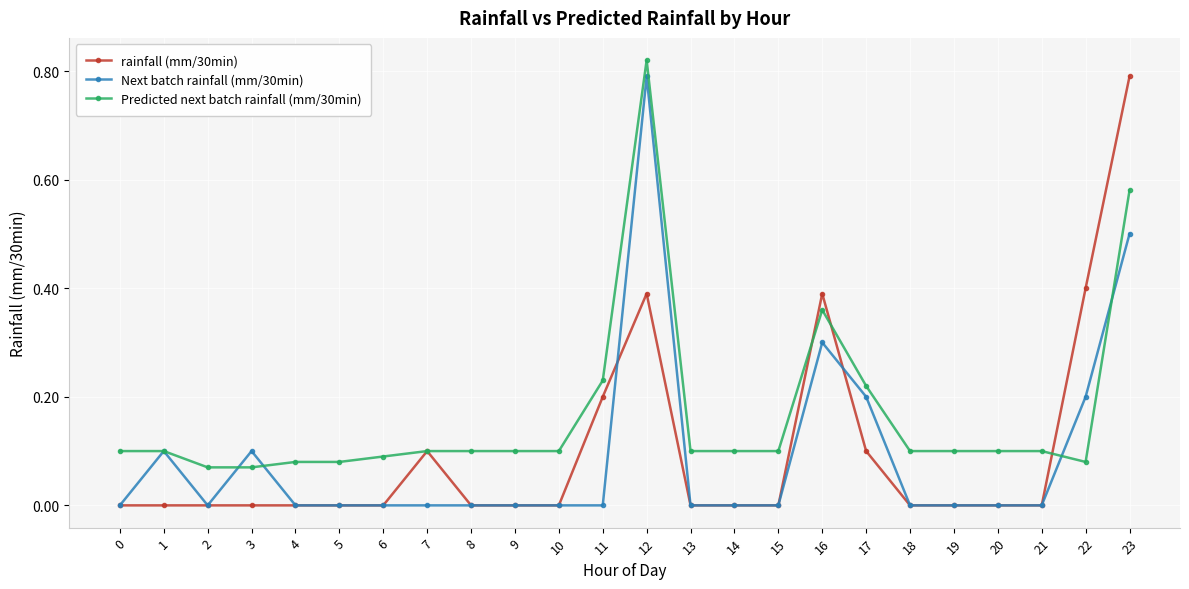

Is the value of Predicted next batch rainfall (mm/30min) at 11 greater than the value of rainfall (mm/30min) at 15?

Yes